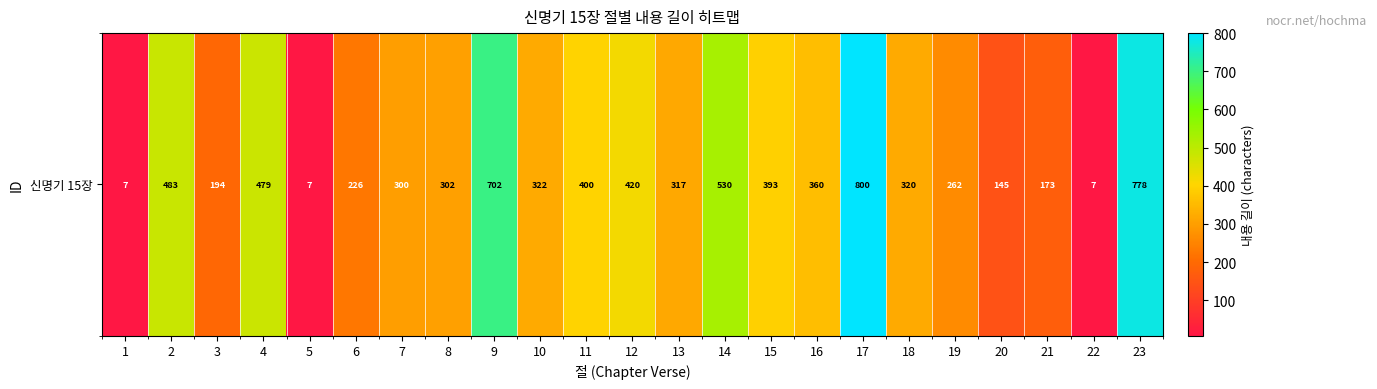

Reading left to right, what are all the values shown in this chart?

1=7	2=483	3=194	4=479	5=7	6=226	7=300	8=302	9=702	10=322	11=400	12=420	13=317	14=530	15=393	16=360	17=800	18=320	19=262	20=145	21=173	22=7	23=778